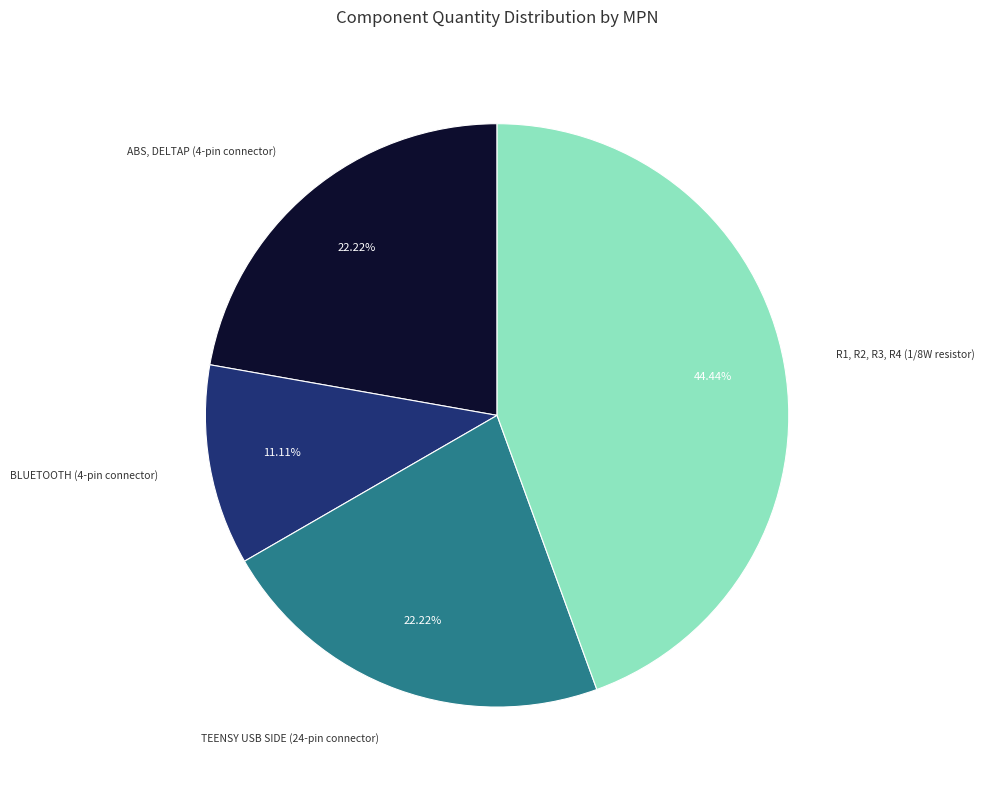

Does any single category account for the majority?

No